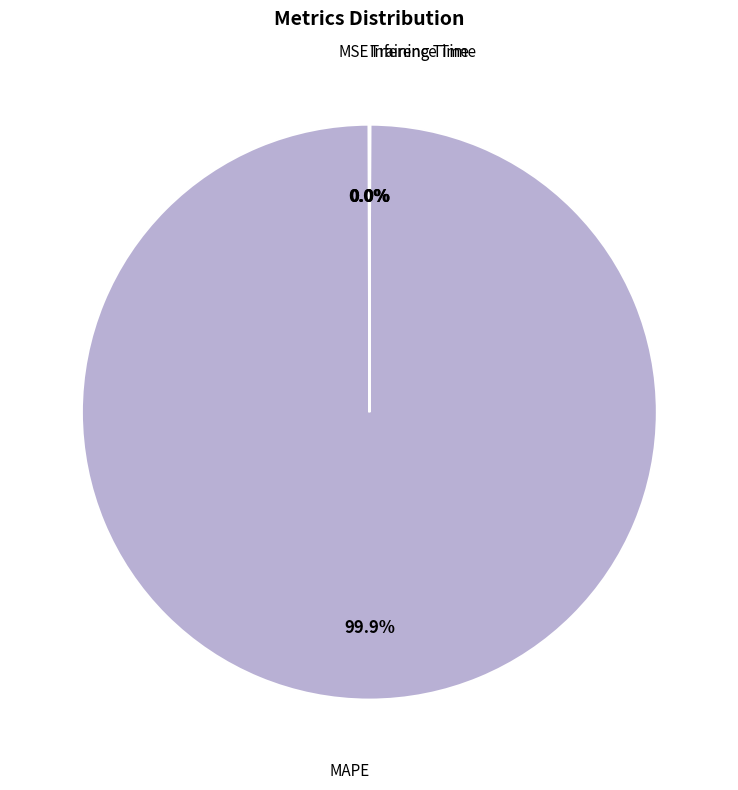

Is there a majority slice in this chart?

Yes